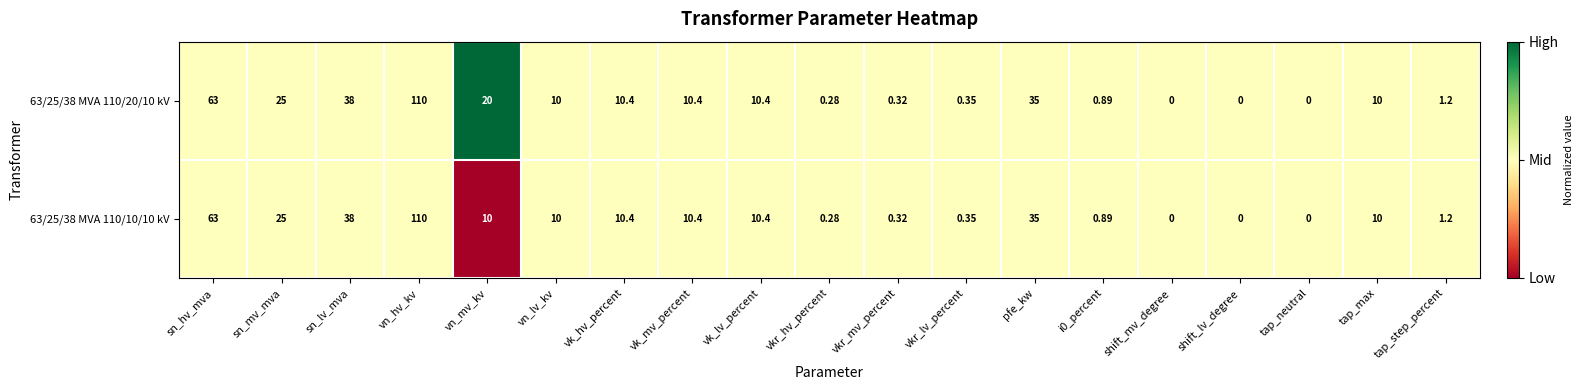

At which category is the sum across all series the highest?

vn_hv_kv